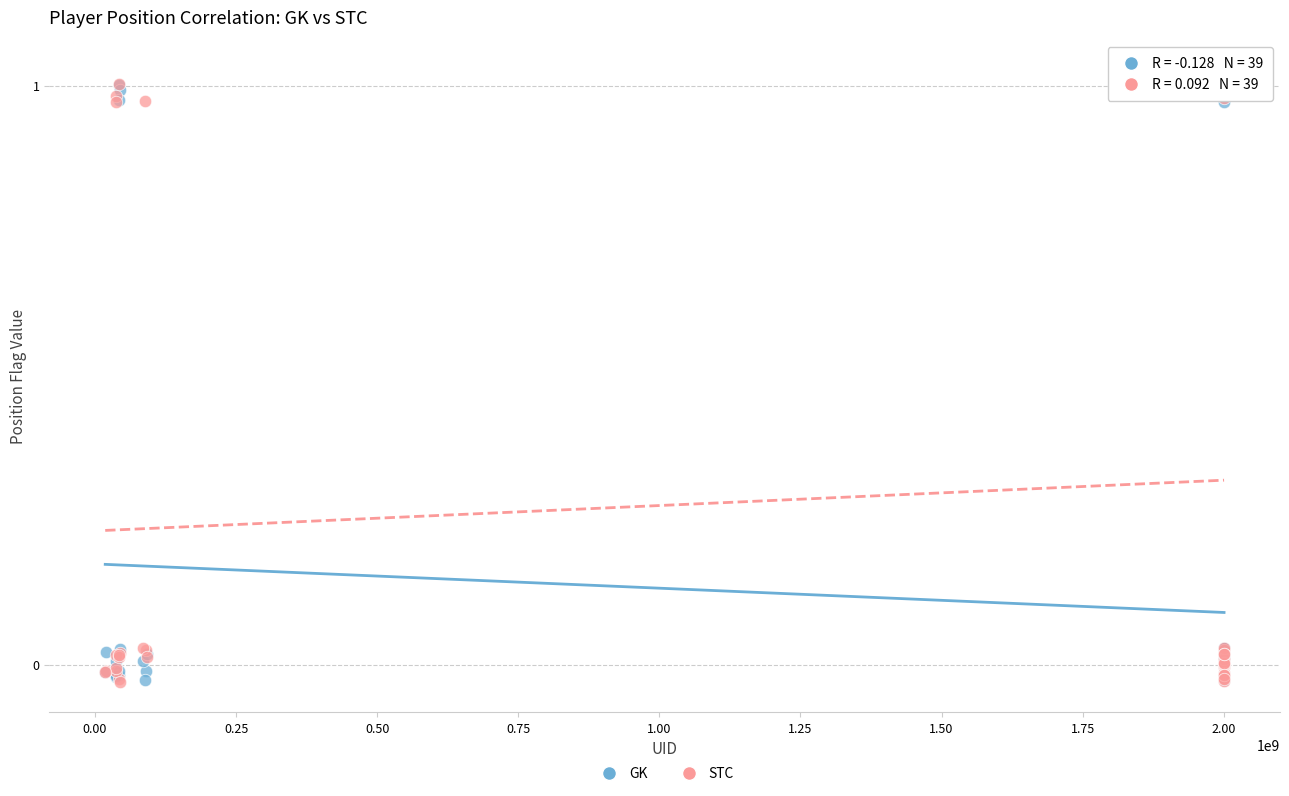

Which series has the widest spread of Y values?

STC